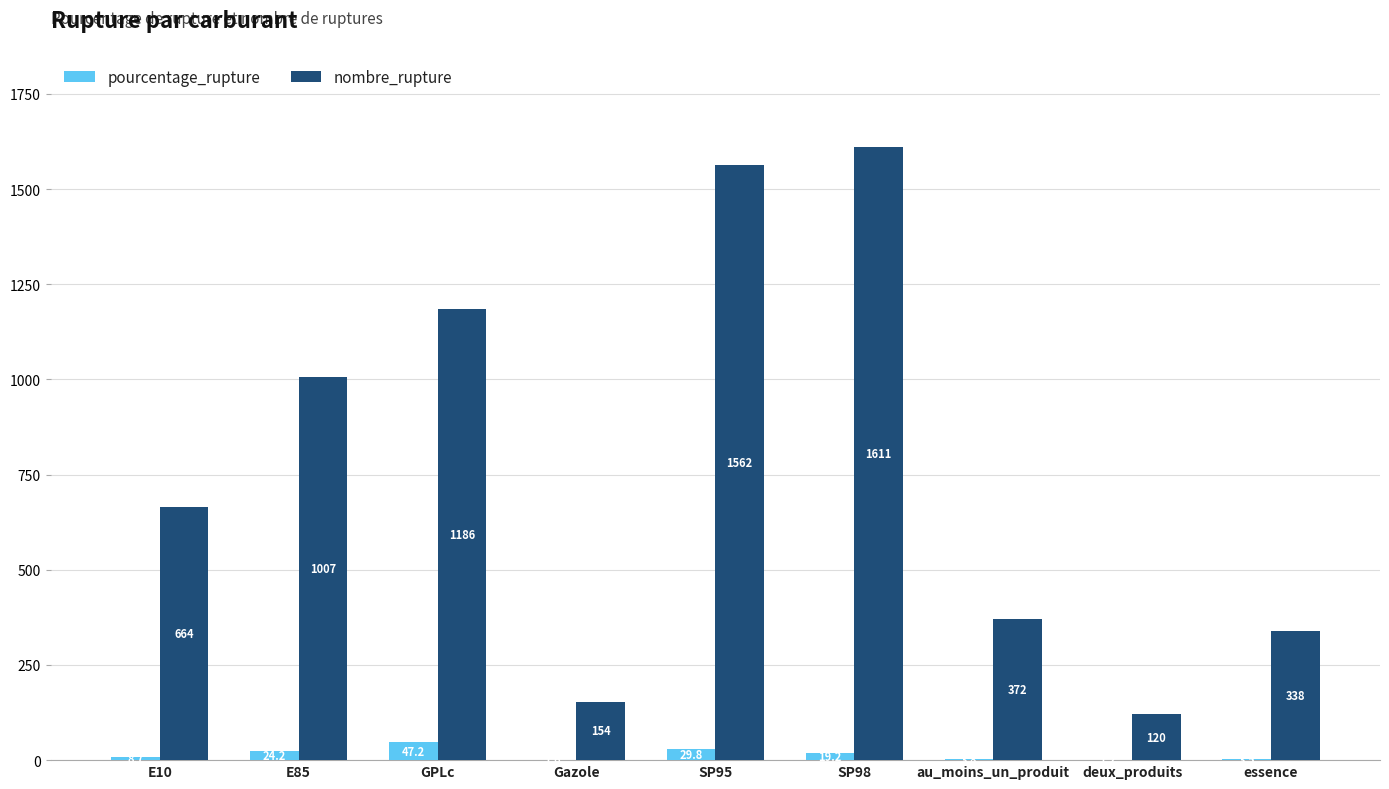

What is the approximate value of pourcentage_rupture at essence?

3.5